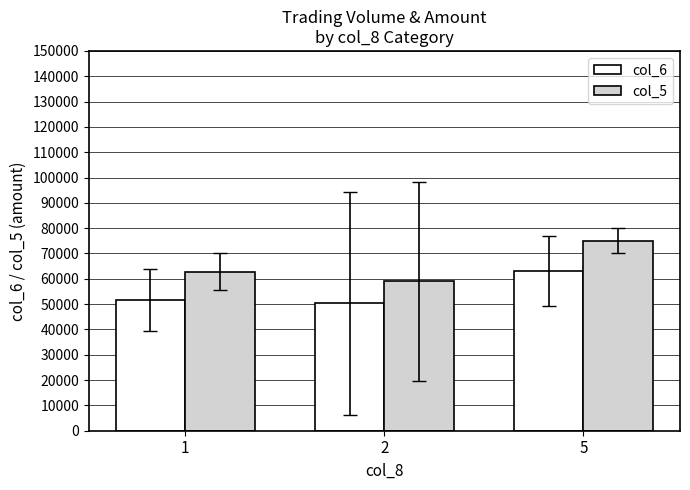

What is the lowest value of the col_5 series?

59000.0